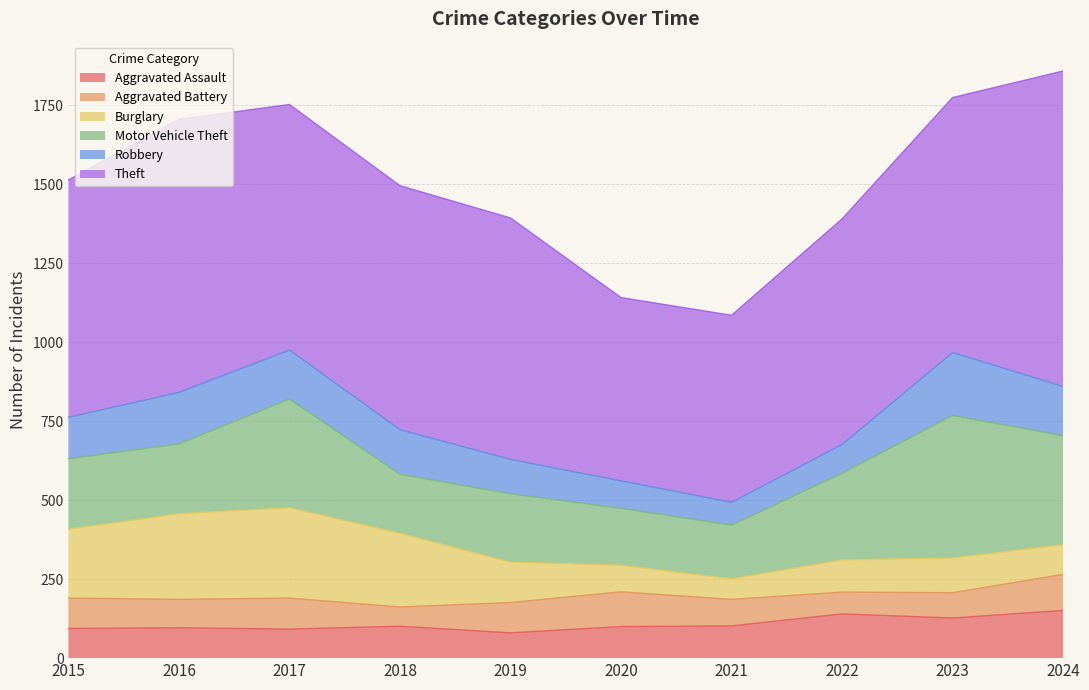

How many data points in Theft are less than 772?

5